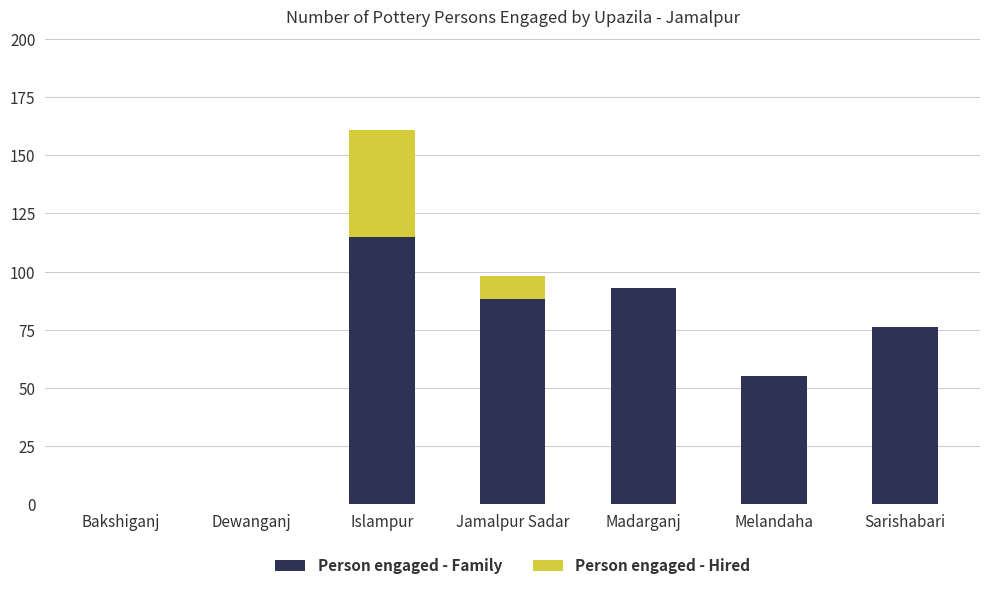

How many series are shown in this chart?

2